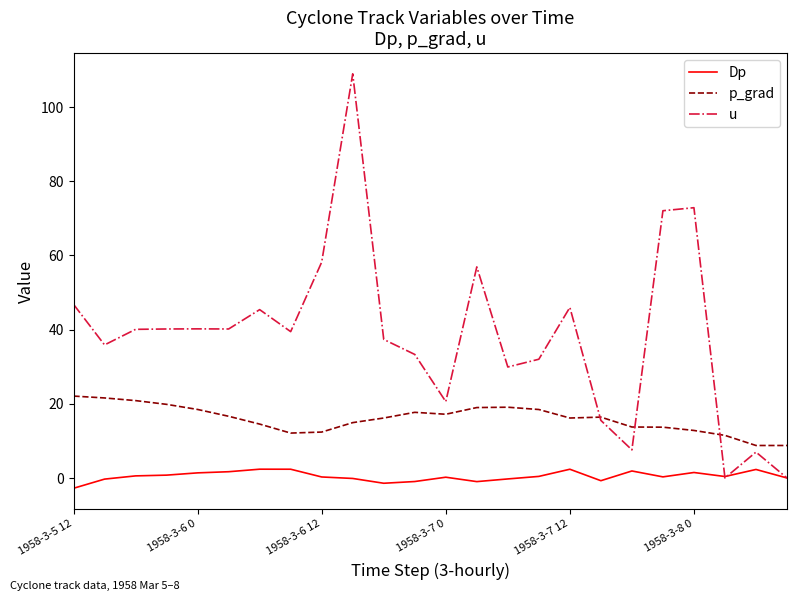

Which series ends up on top after the final intersection of u and p_grad?

p_grad